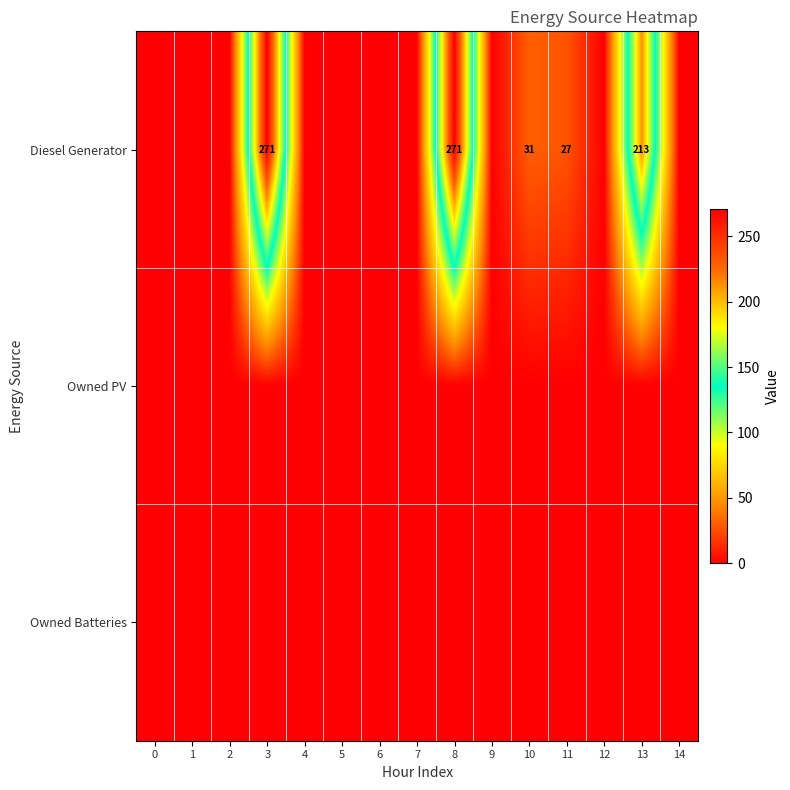

True or false: Diesel Generator has a value of 0.0 at 9.

True